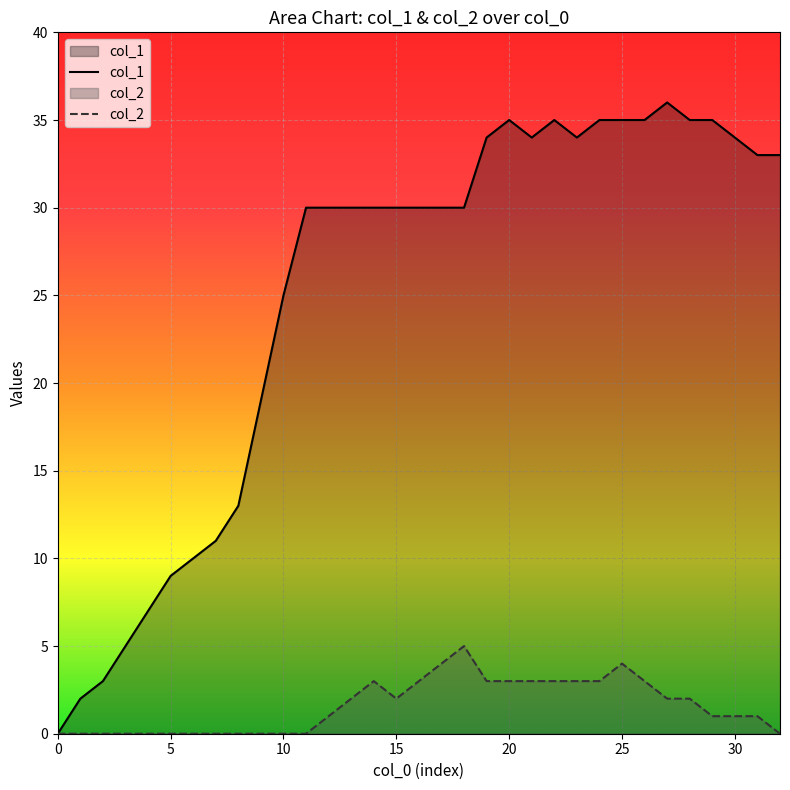

Which series has the largest total across all categories?

col_1